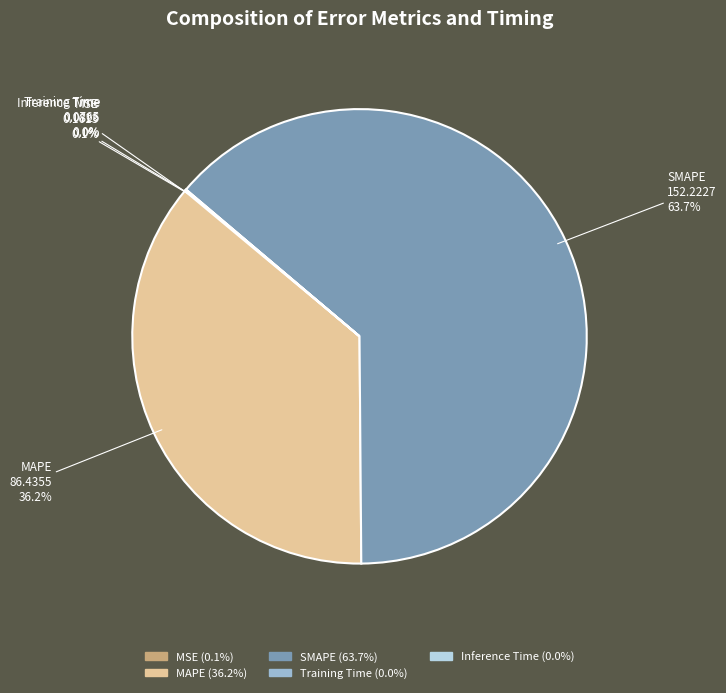

Which has a higher value, SMAPE or MAPE?

SMAPE